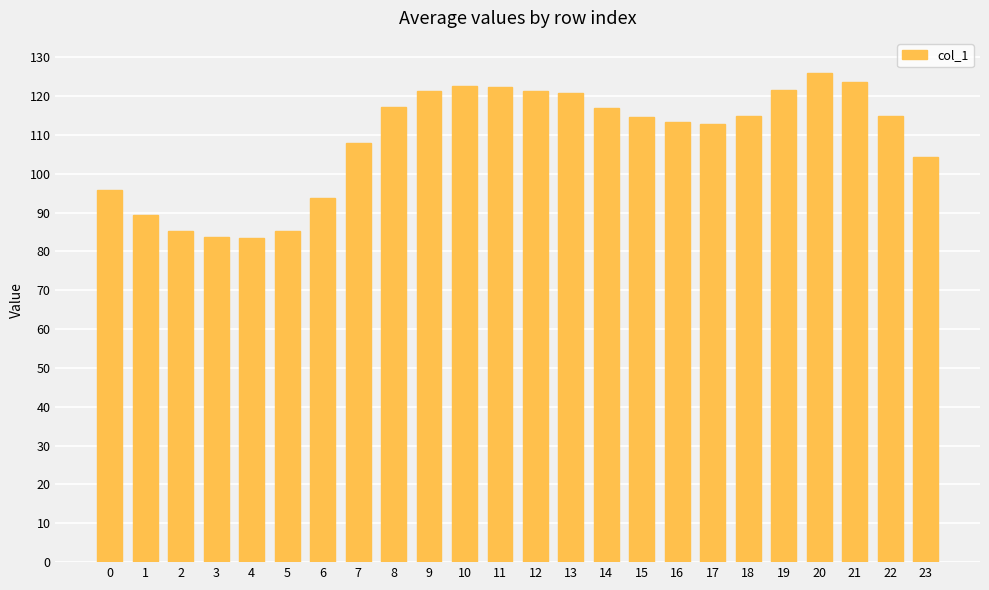

What is the value of the 5th bar from the left?

83.4